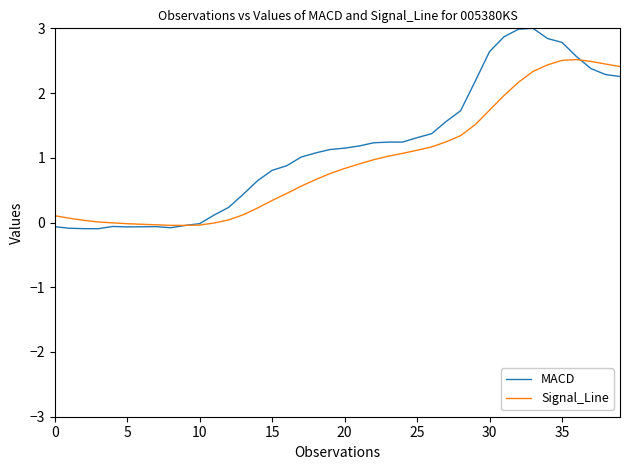

Which series has the widest spread of values?

MACD